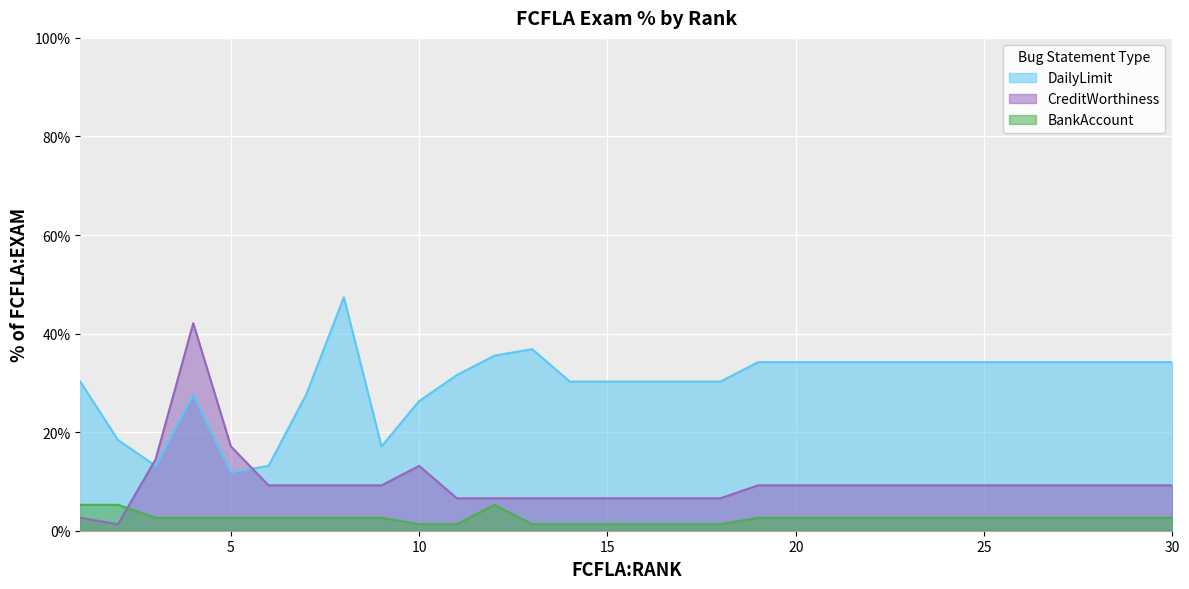

Where is DailyLimit nearest to the value 29?

1